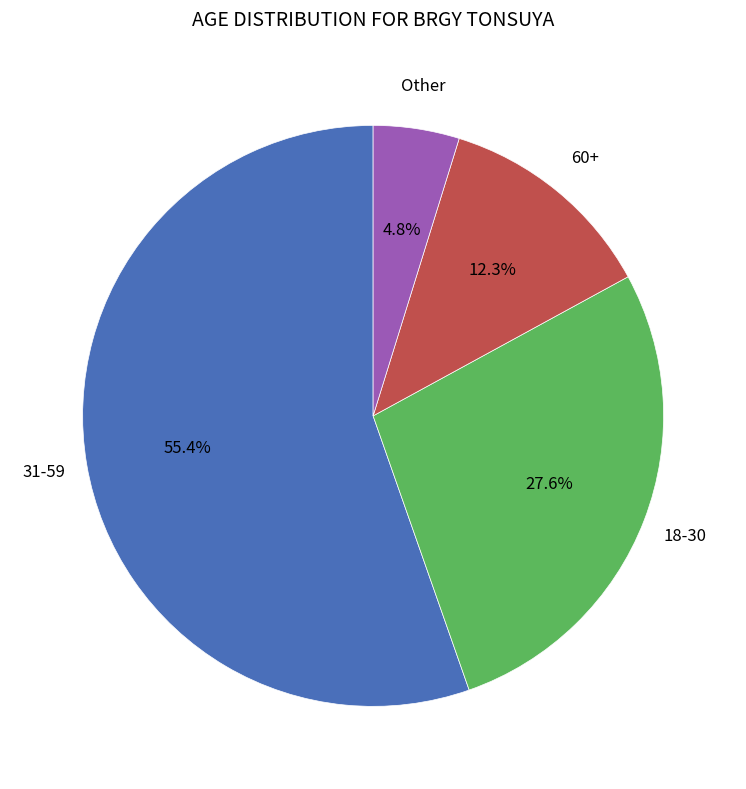

Does any single category account for the majority?

Yes